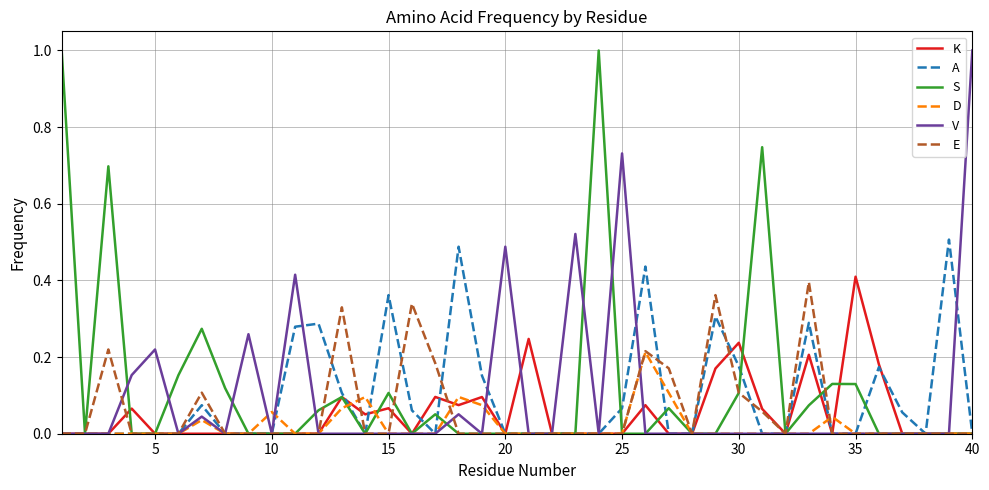

What is the highest value of the V series?

1.0